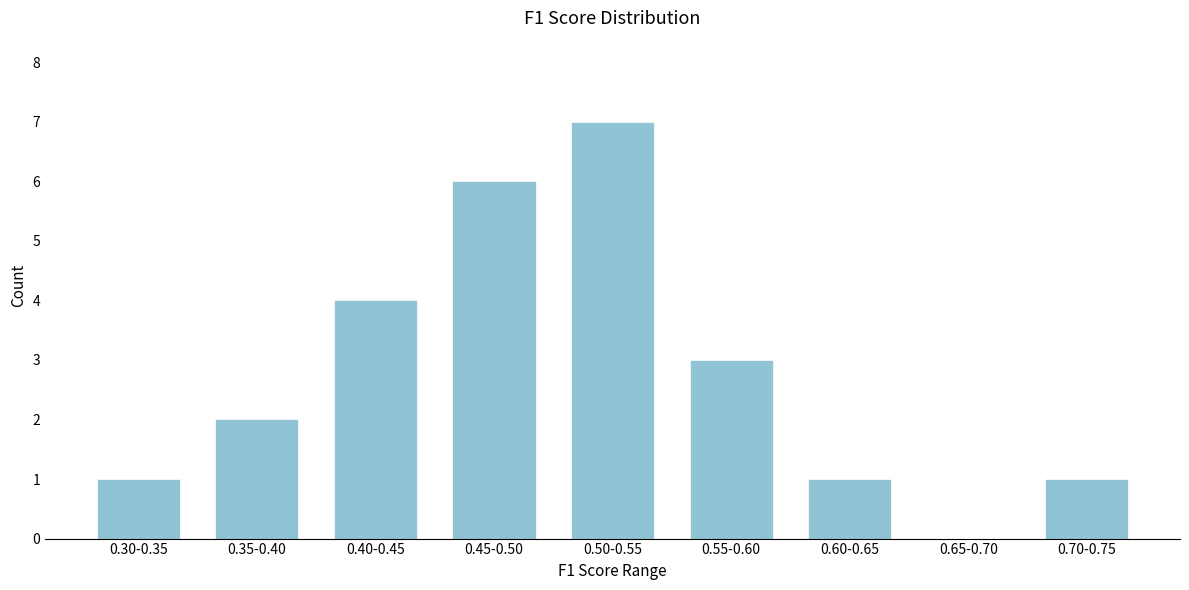

Reading left to right, extract all data points from this chart.

0.30-0.35=1	0.35-0.40=2	0.40-0.45=4	0.45-0.50=6	0.50-0.55=7	0.55-0.60=3	0.60-0.65=1	0.65-0.70=0	0.70-0.75=1